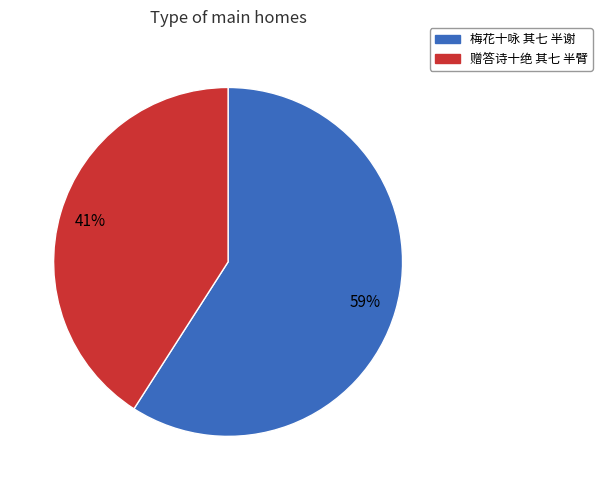

To the nearest percent, what portion does 梅花十咏 其七 半谢 represent?

59%